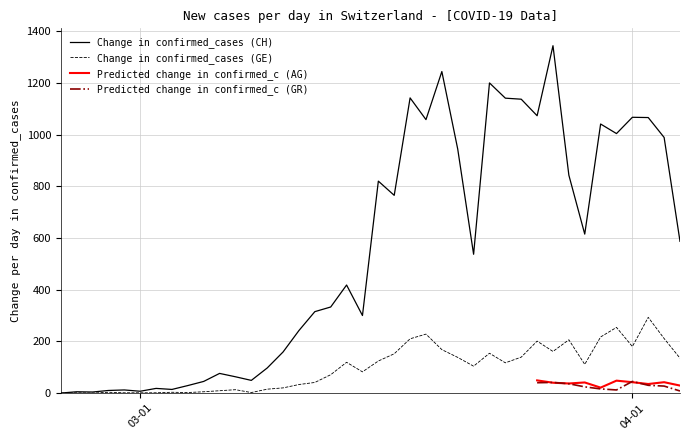

What is the highest value of the Change in confirmed_cases (CH) series?

1344